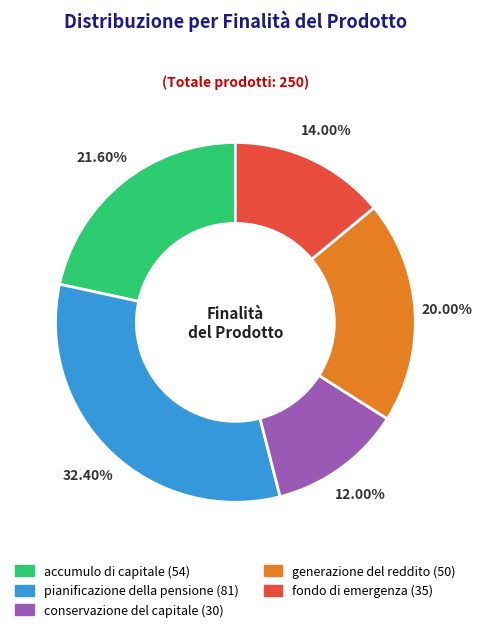

How many segments does this pie chart have?

5